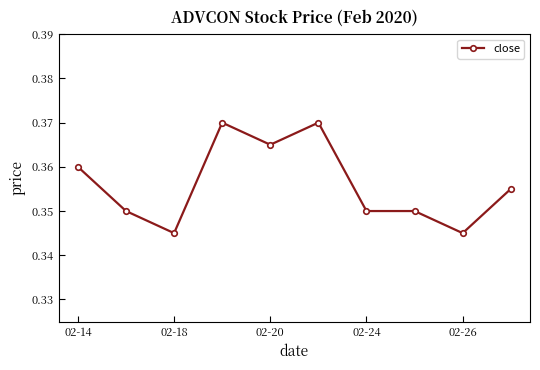

True or false: there are more than 1 points higher than both neighbors.

True